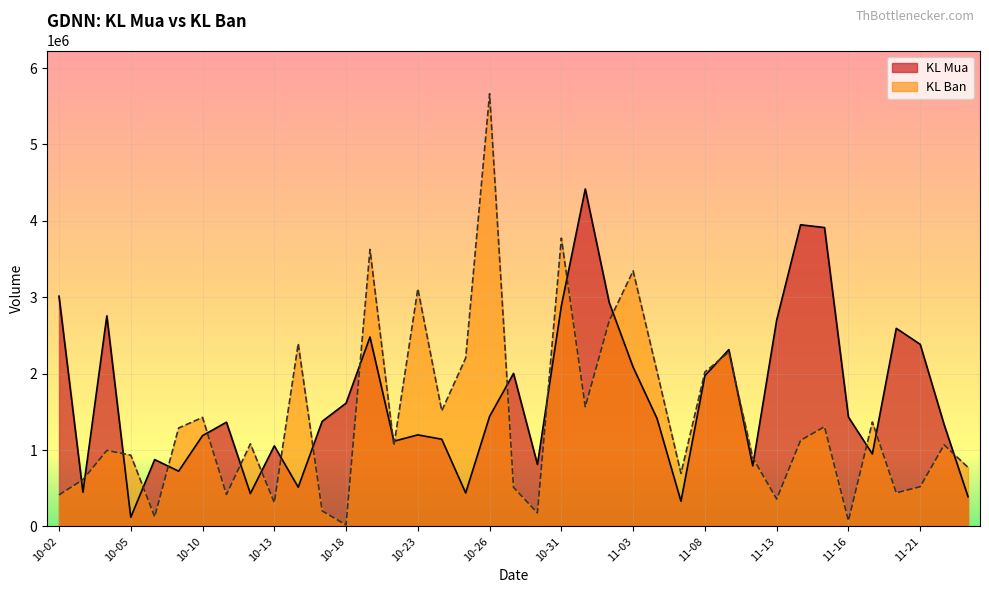

At which category is the sum across all series the highest?

10-26